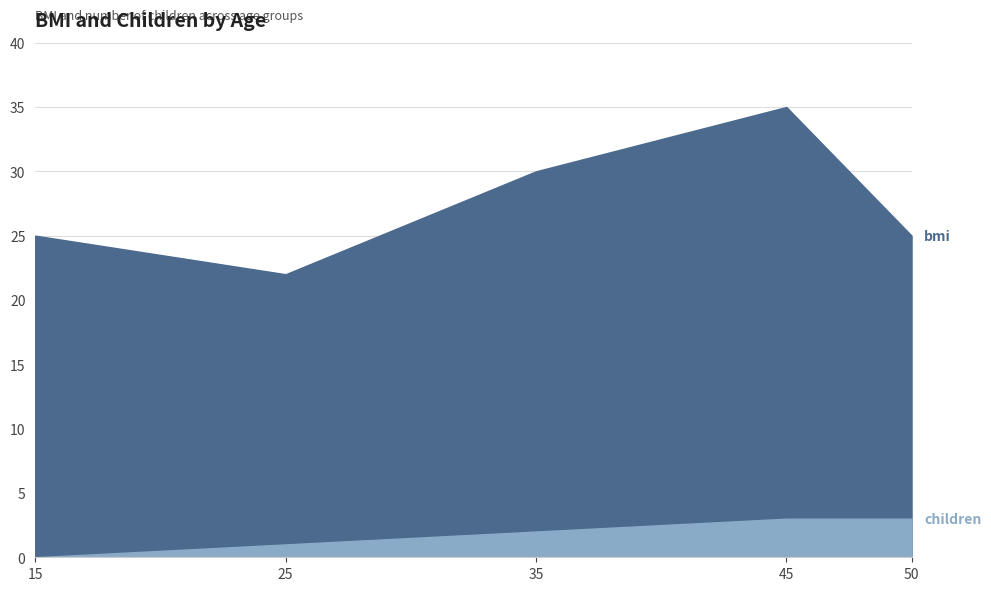

What is the value of the bmi point at the 2nd from the left?

22